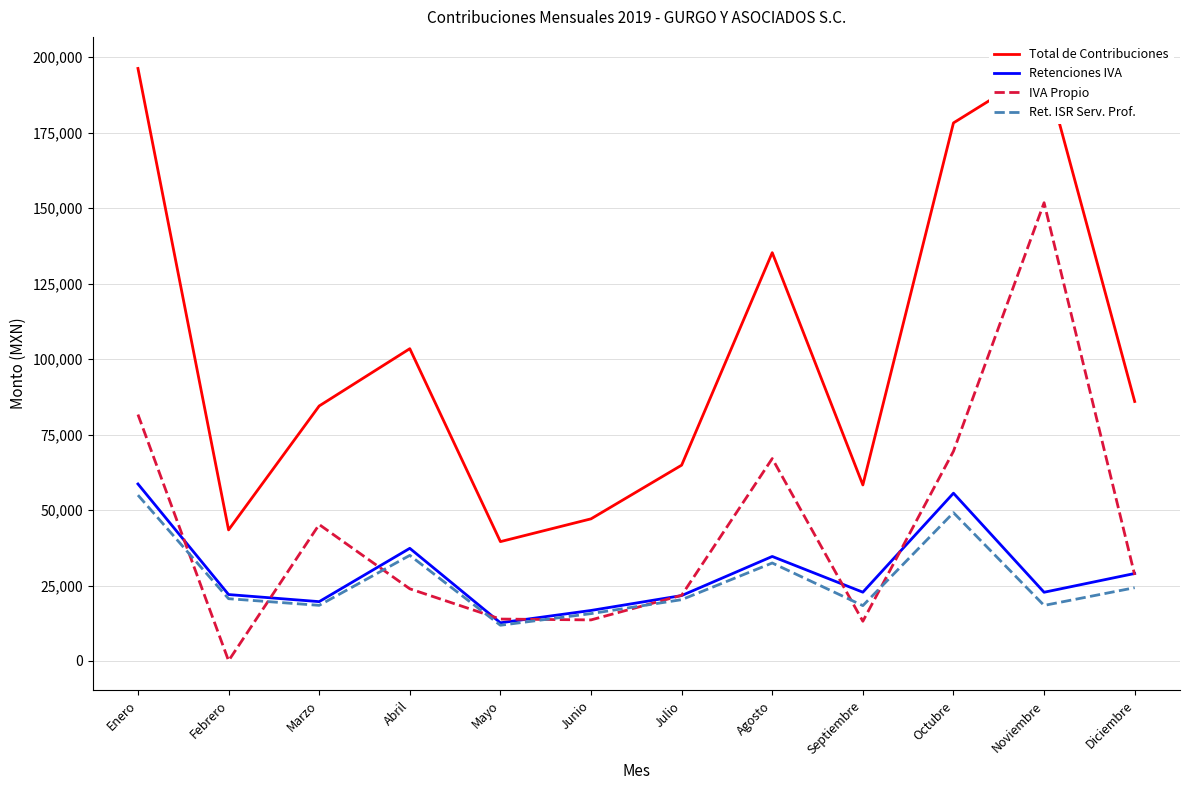

What is the average value of the Retenciones IVA series?

29449.9